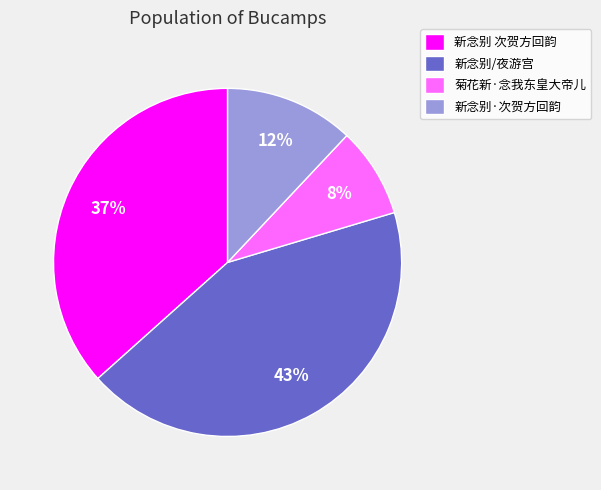

Is the sum of 菊花新·念我东皇大帝儿 and 新念别 次贺方回韵 greater than half?

No